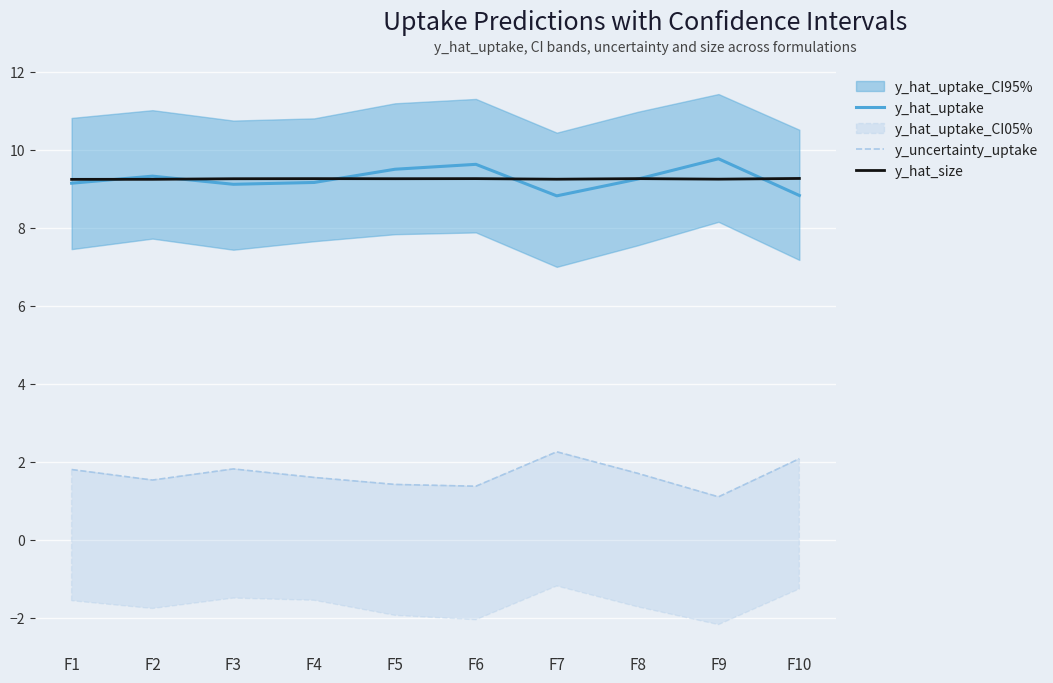

Is it true that y_hat_uptake equals 9.1 at F1?

True